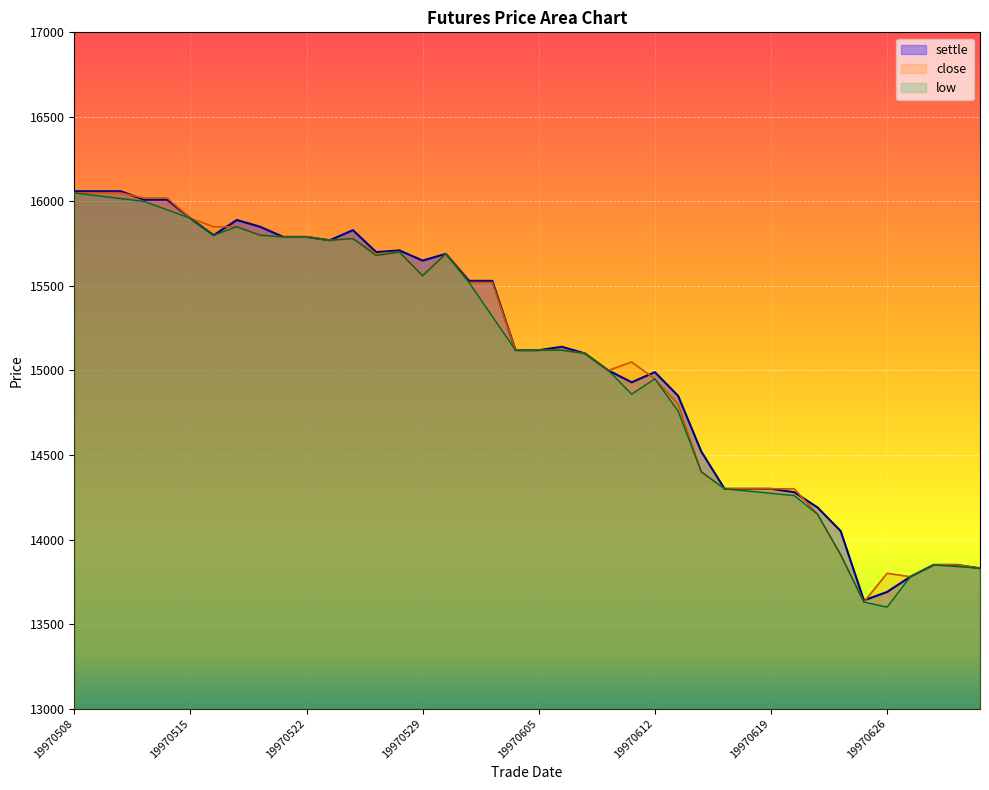

Is the value of settle at 19970624 greater than the value of close at 19970512?

No